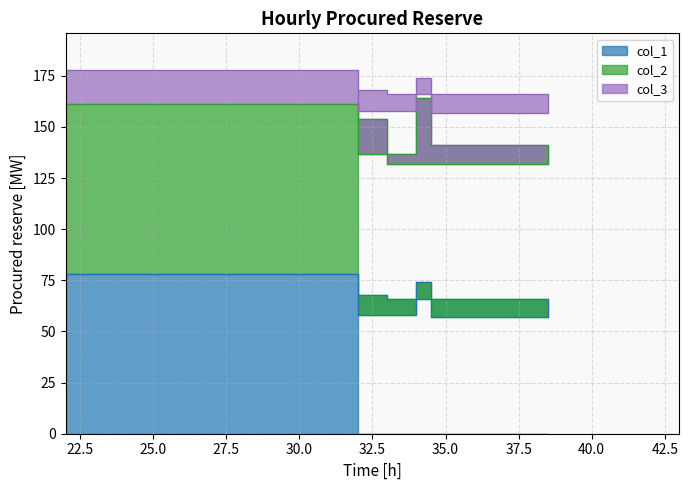

At which category does the chart reach its peak across all series?

26